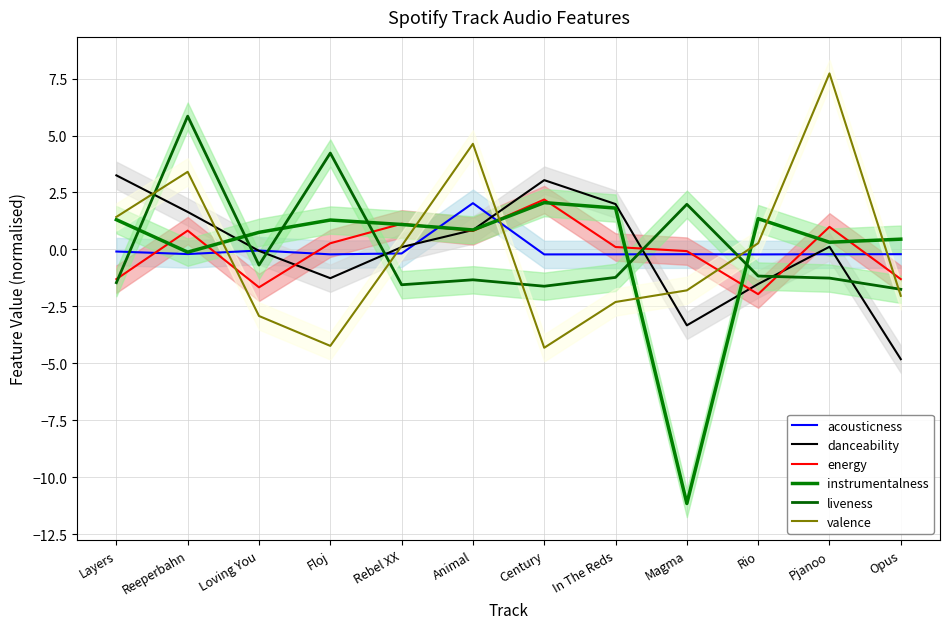

Which category has the lowest value across all series?

Magma